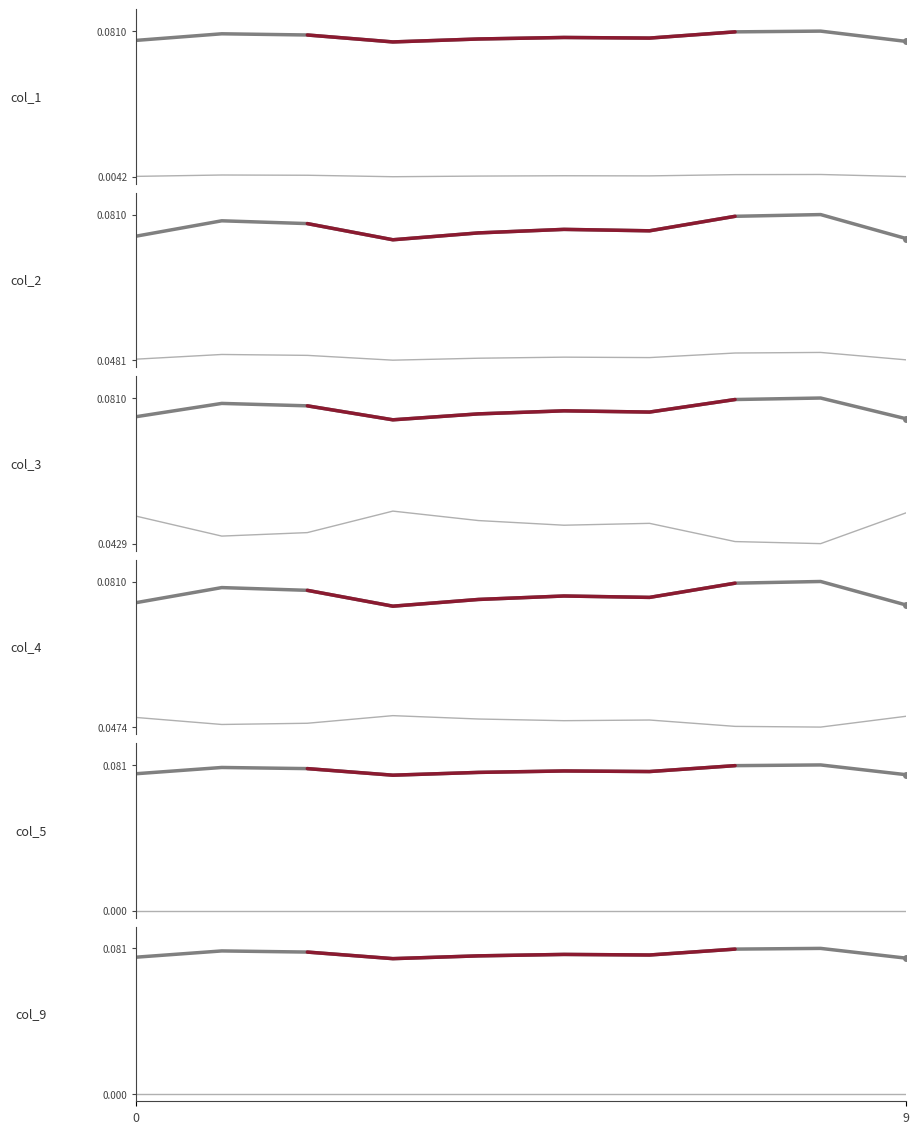

How many col_1 values are between 0 and 1?

10